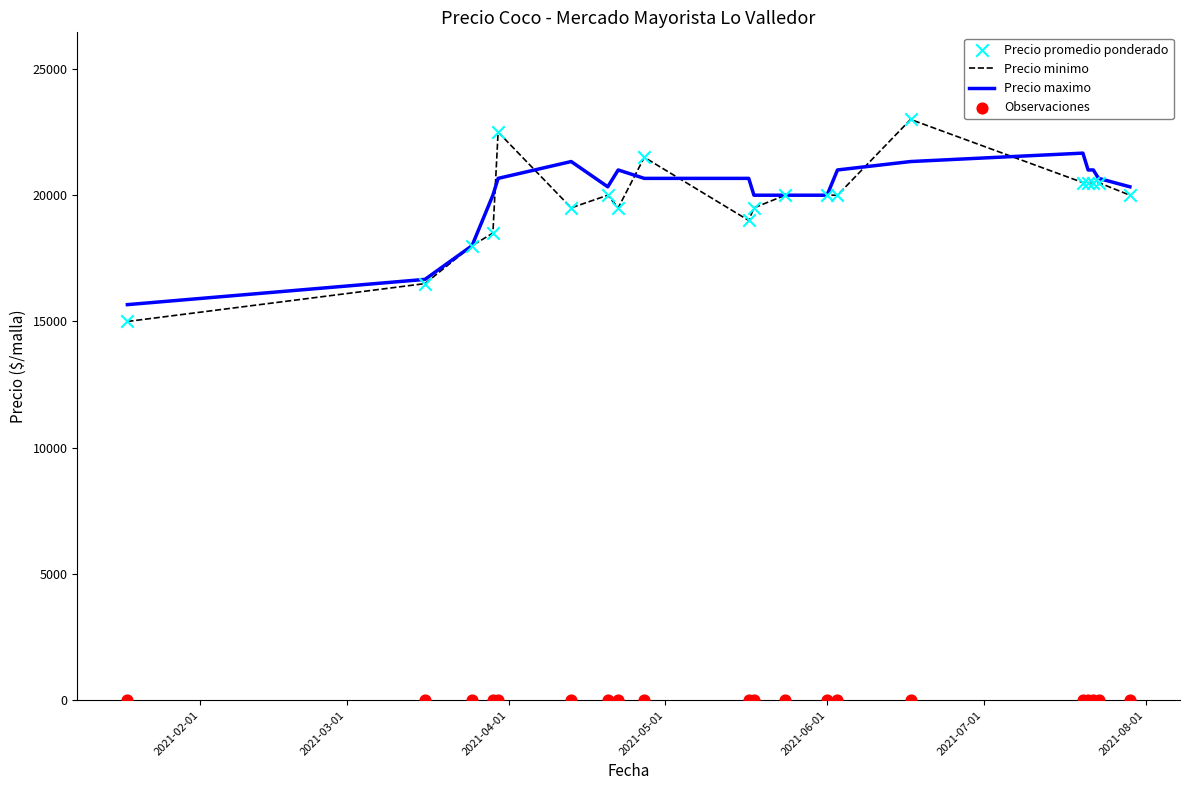

What is the lowest value of the Precio maximo series?

15666.7